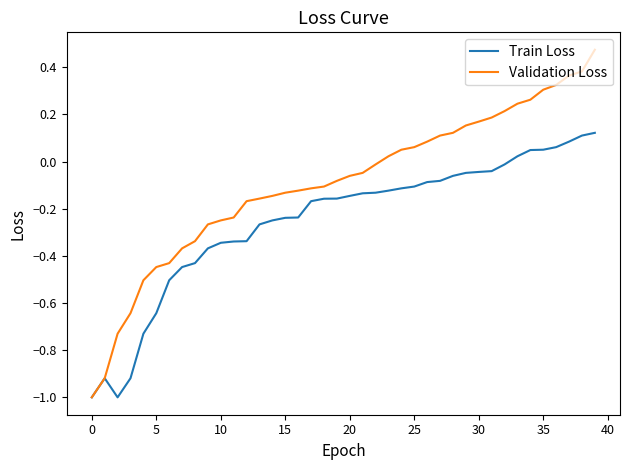

List the series in order of their overall mean, lowest first.

Train Loss, Validation Loss